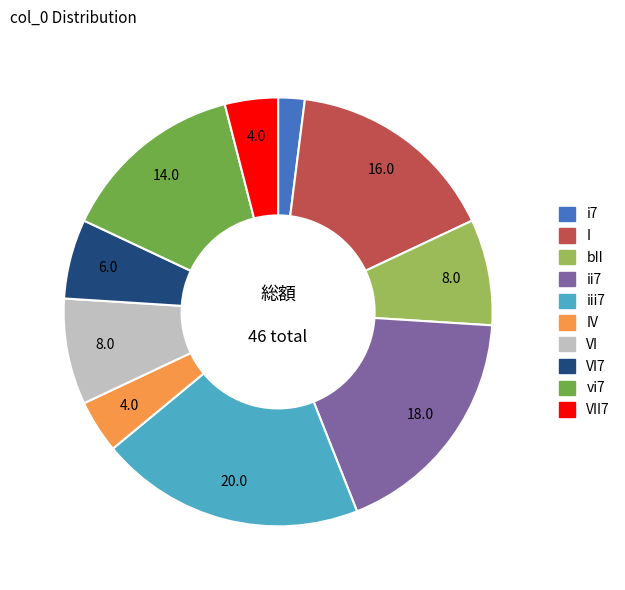

Is there any slice that represents more than half of the pie?

No